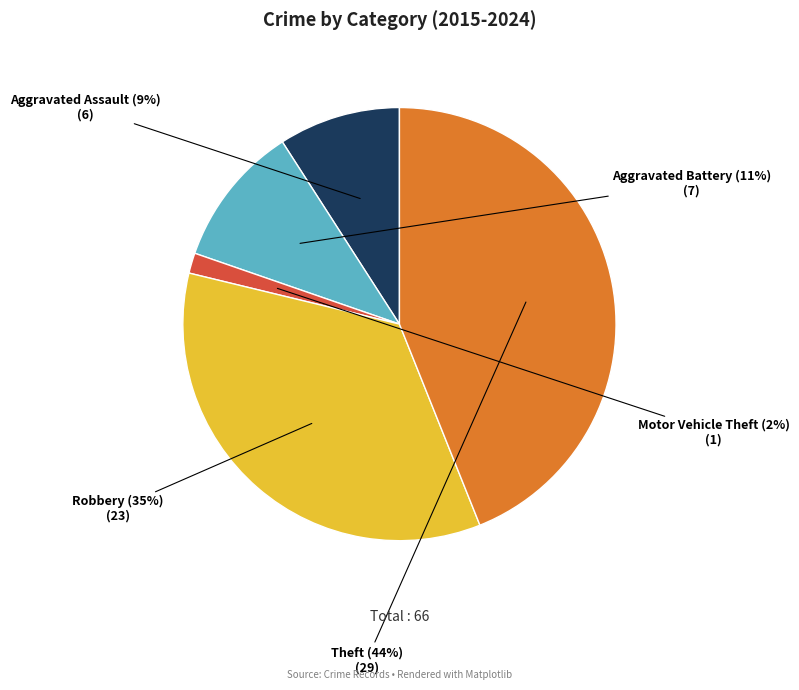

To the nearest percent, what is the average slice percentage?

20%